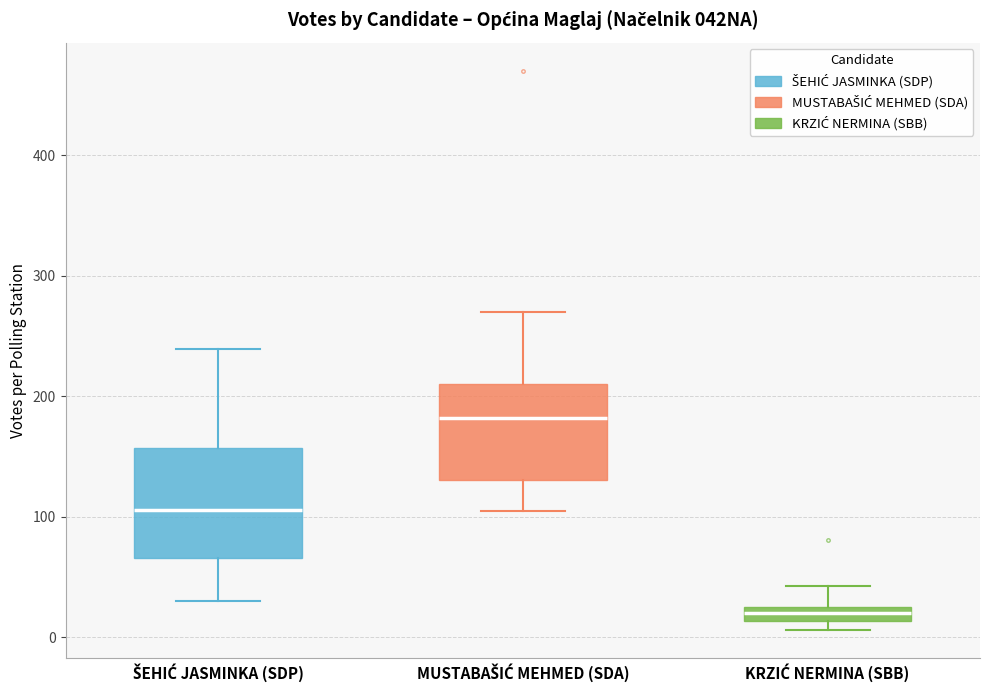

Where does the lower whisker of the box for MUSTABAŠIĆ MEHMED (SDA) end on the y-axis? The values are not printed on the chart, so give them approximately, as read against the axis.

110